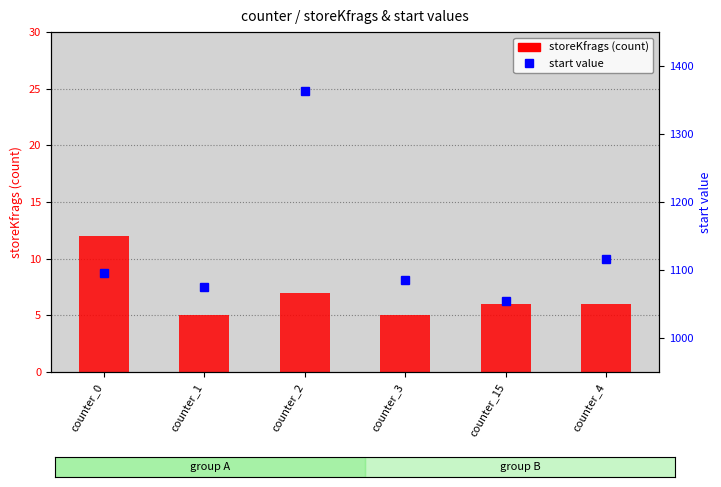

How many storeKfrags values are between 5 and 7?

5